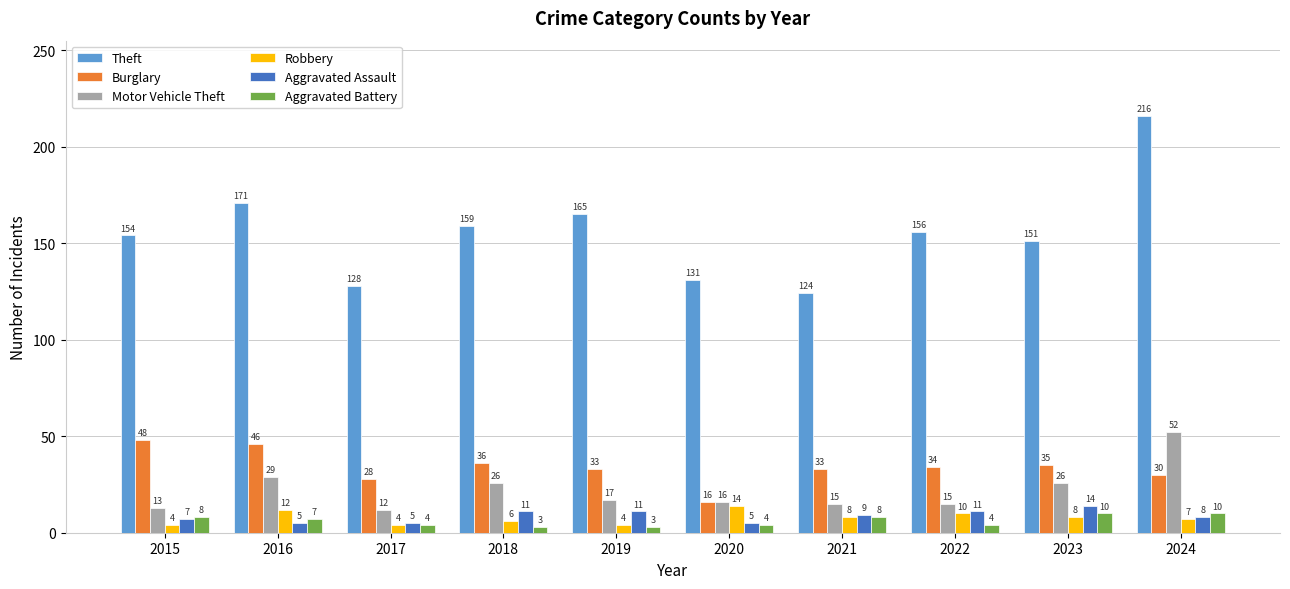

At 2018, list the series in order from smallest to largest.

Aggravated Battery, Robbery, Aggravated Assault, Motor Vehicle Theft, Burglary, Theft